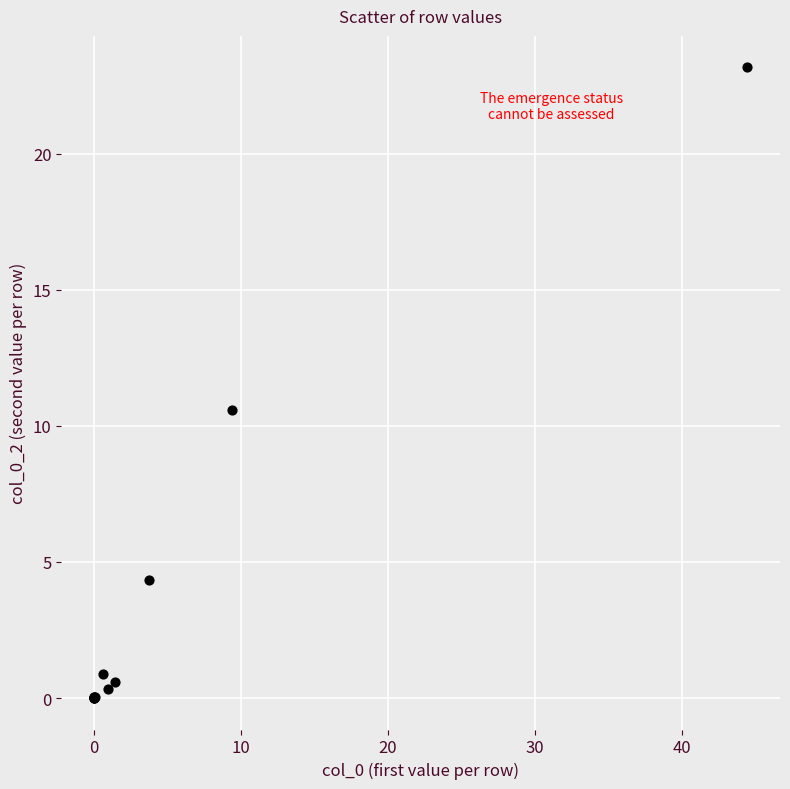

What Y value in the scatter plot is closest to 11?

10.6